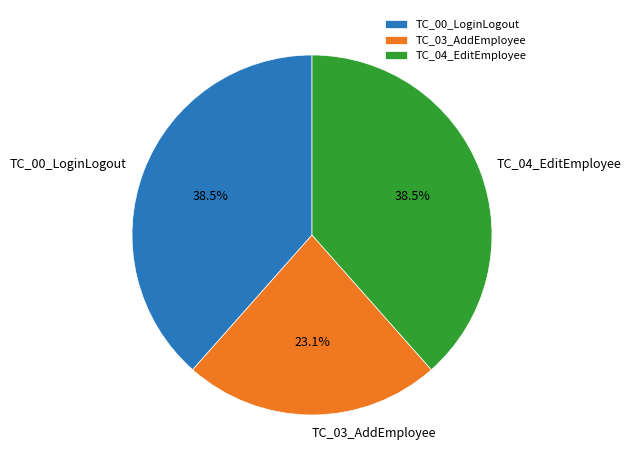

What percentage is NOT represented by TC_04_EditEmployee?

61.5%